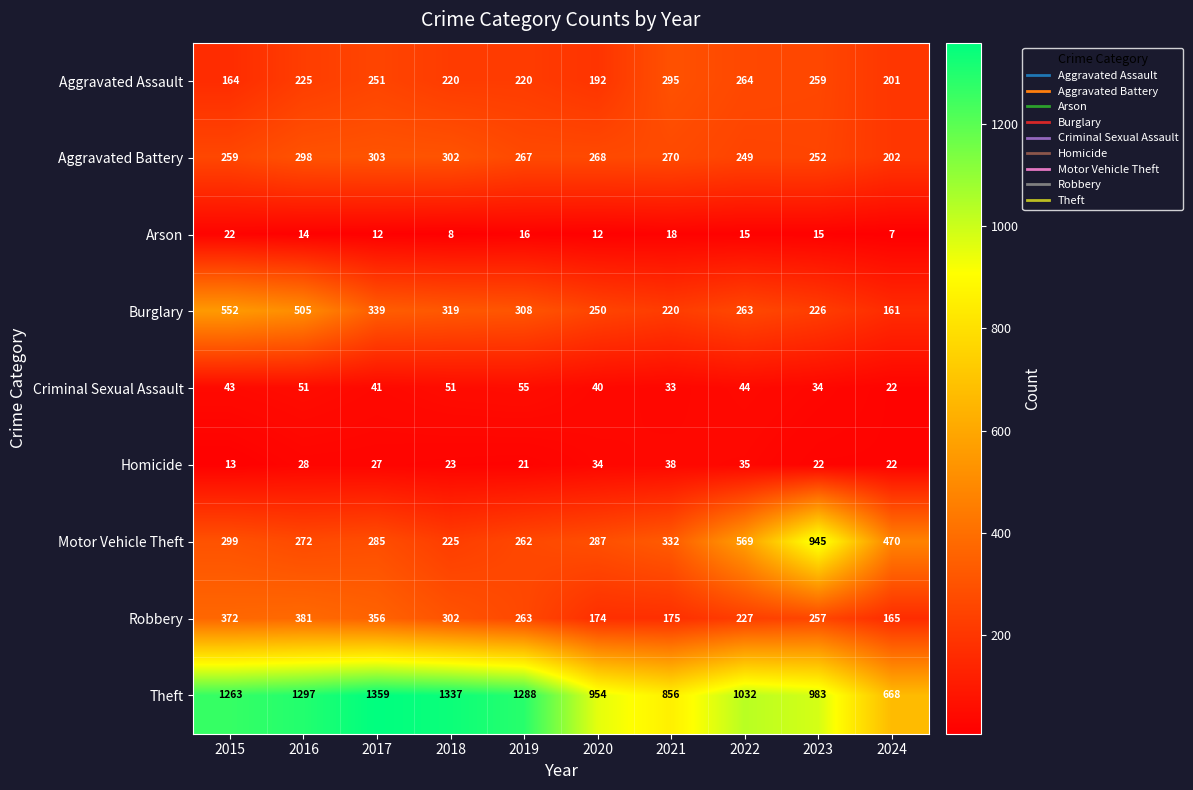

List the series in order of their peak value, highest first.

Theft, Motor Vehicle Theft, Burglary, Robbery, Aggravated Battery, Aggravated Assault, Criminal Sexual Assault, Homicide, Arson